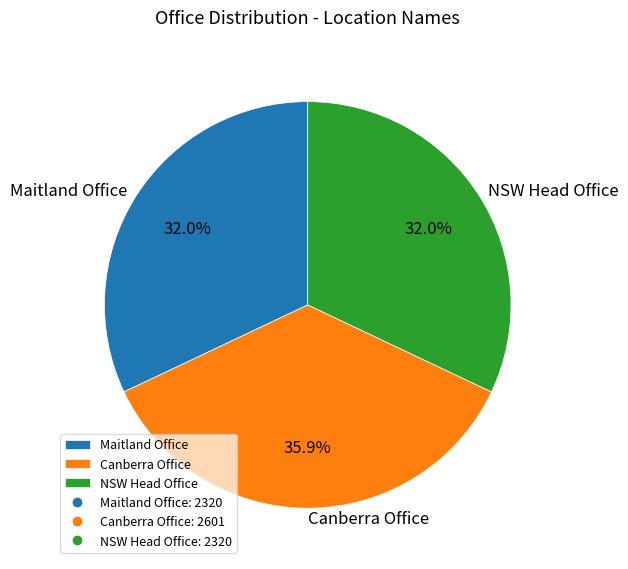

Which category has the biggest portion of the pie?

Canberra Office